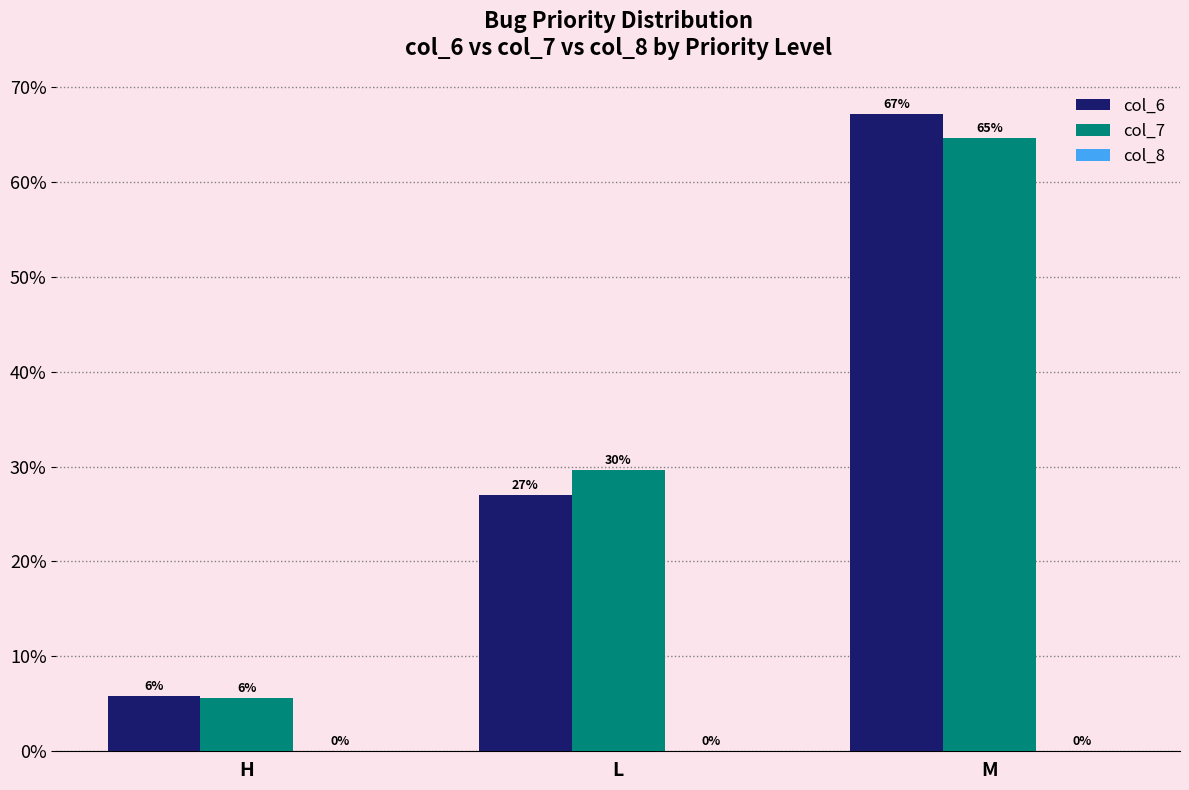

Are the bars grouped side by side (vs. stacked)?

Yes